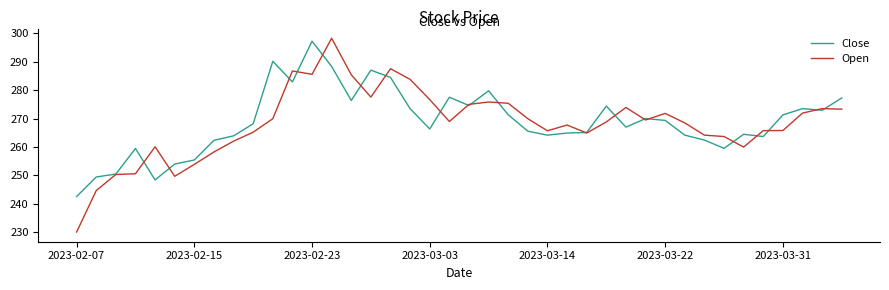

List the series in order of their peak value, lowest first.

Close, Open